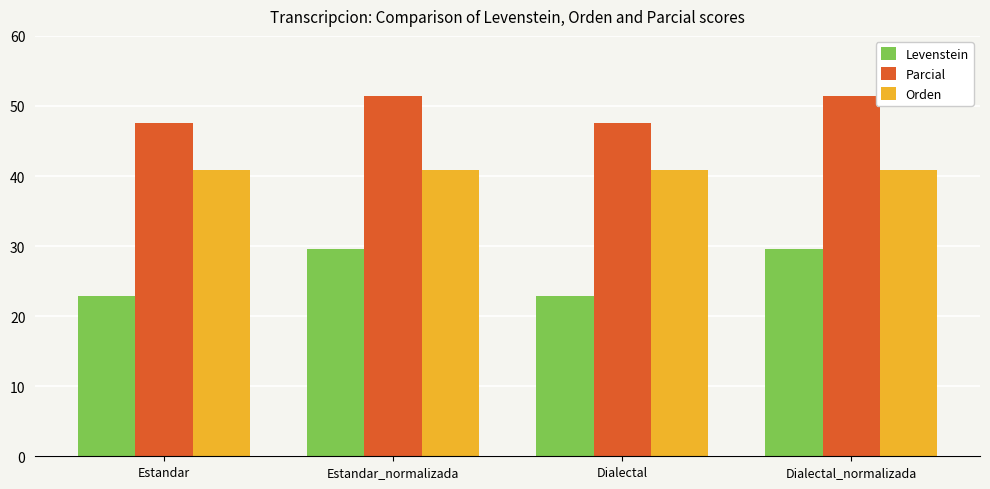

How many bars are there in total?

12